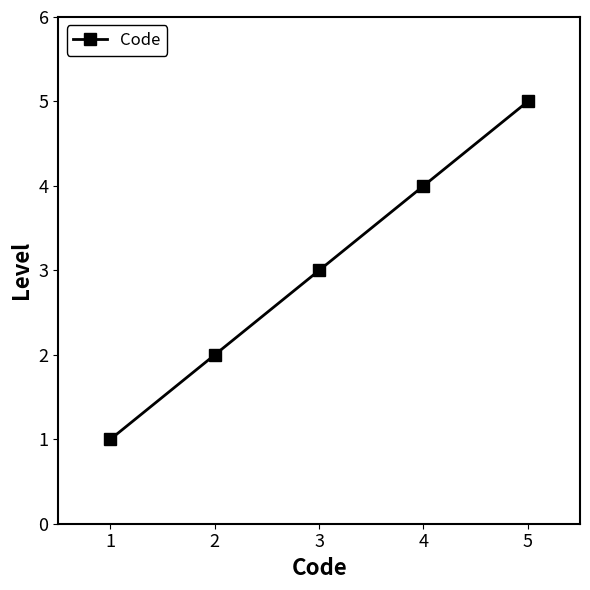

What is the change in value from 1 to 3?

+2